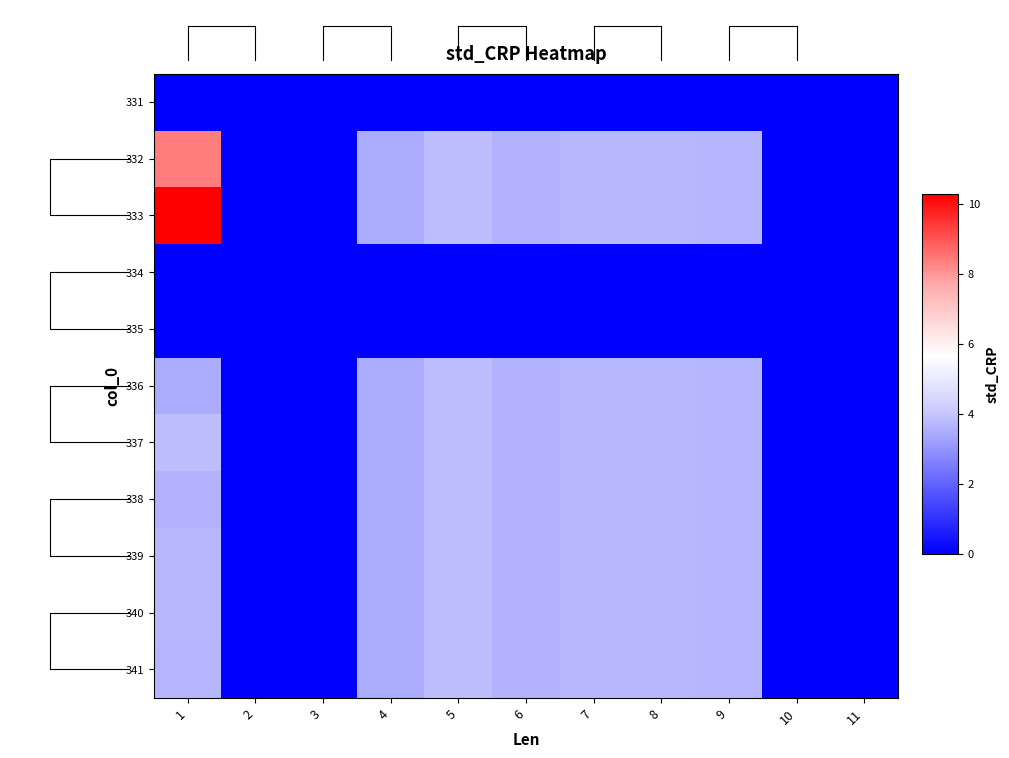

Is the value of 336 at 9 greater than the value of 335 at 10?

Yes